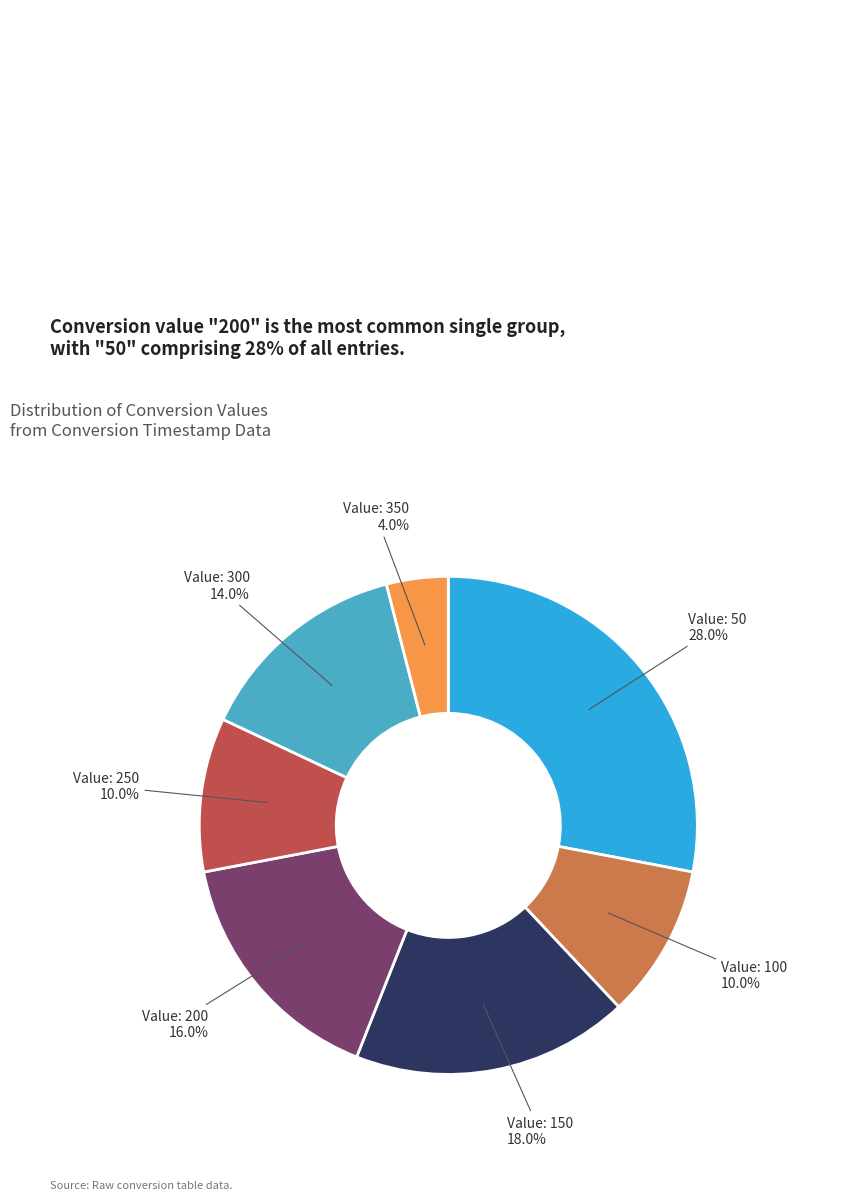

Is there any slice that represents more than half of the pie?

No